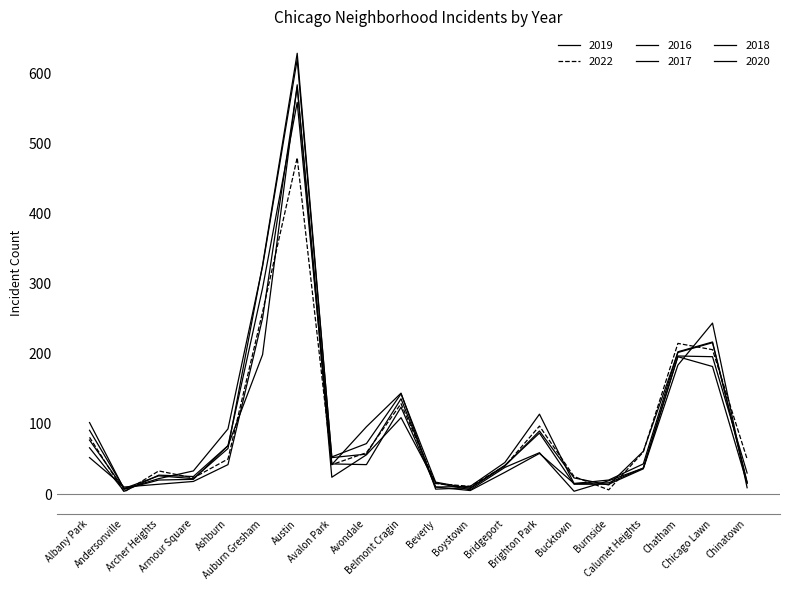

At which category is the sum across all series the highest?

Austin